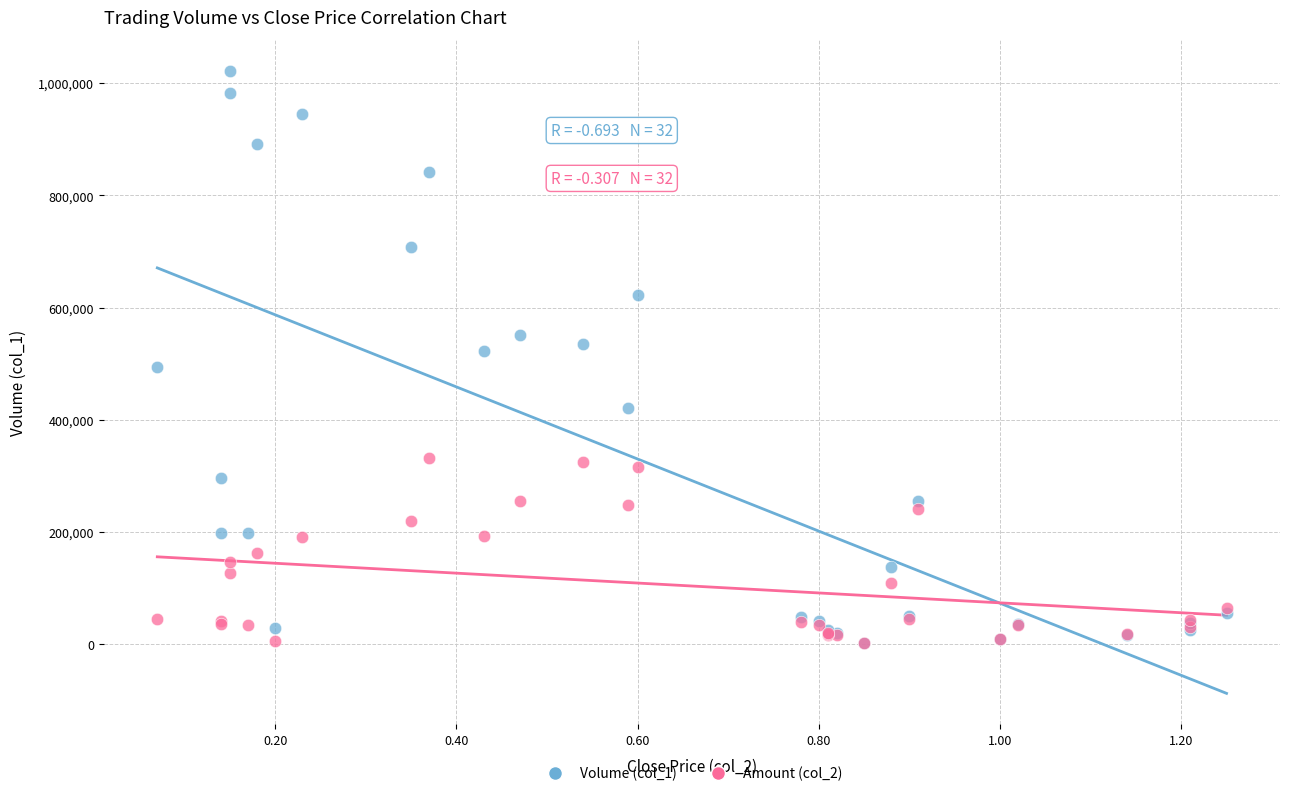

What are all the series names shown in the legend?

Volume (col_1), Amount (col_2)